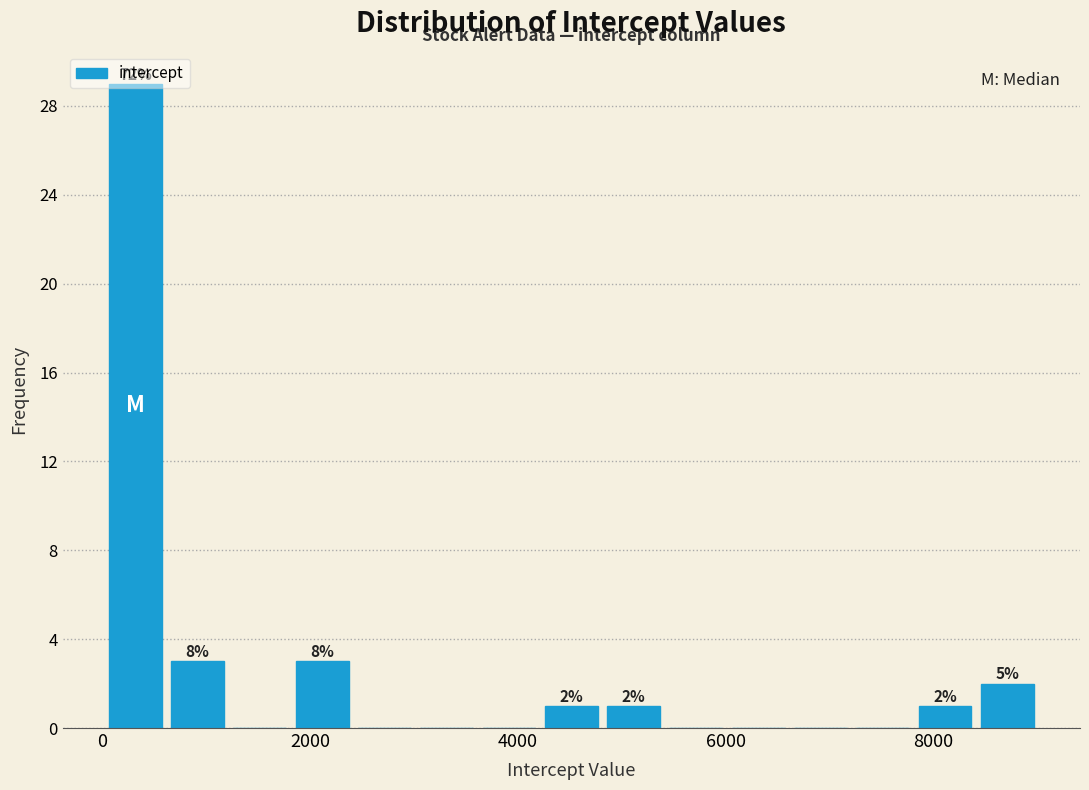

Around what value on the x-axis is the tallest bar? Give the approximate position of its centre, as read against the axis.

400